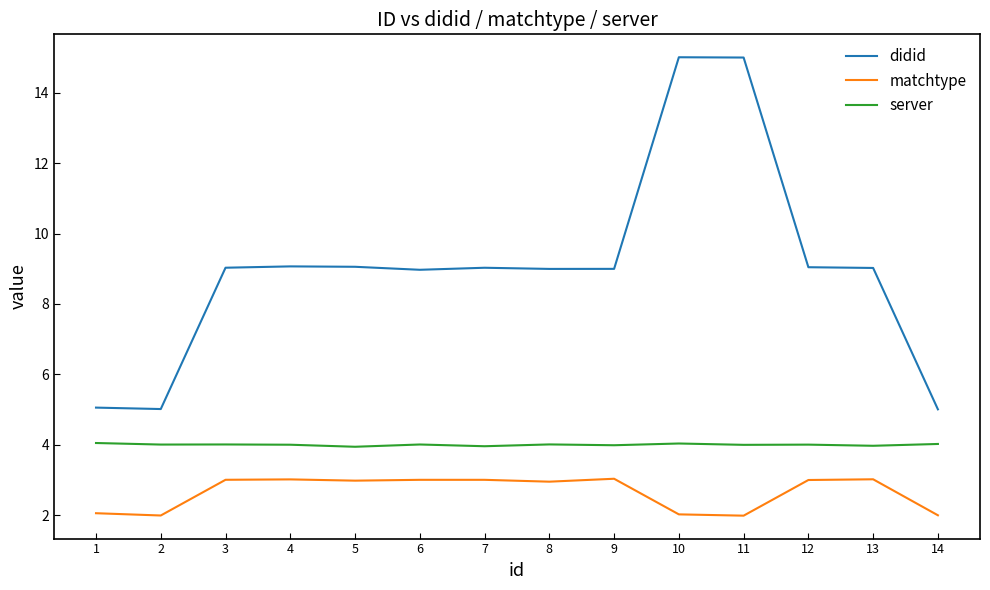

The value of server at 2 is 1.0. True or false?

False